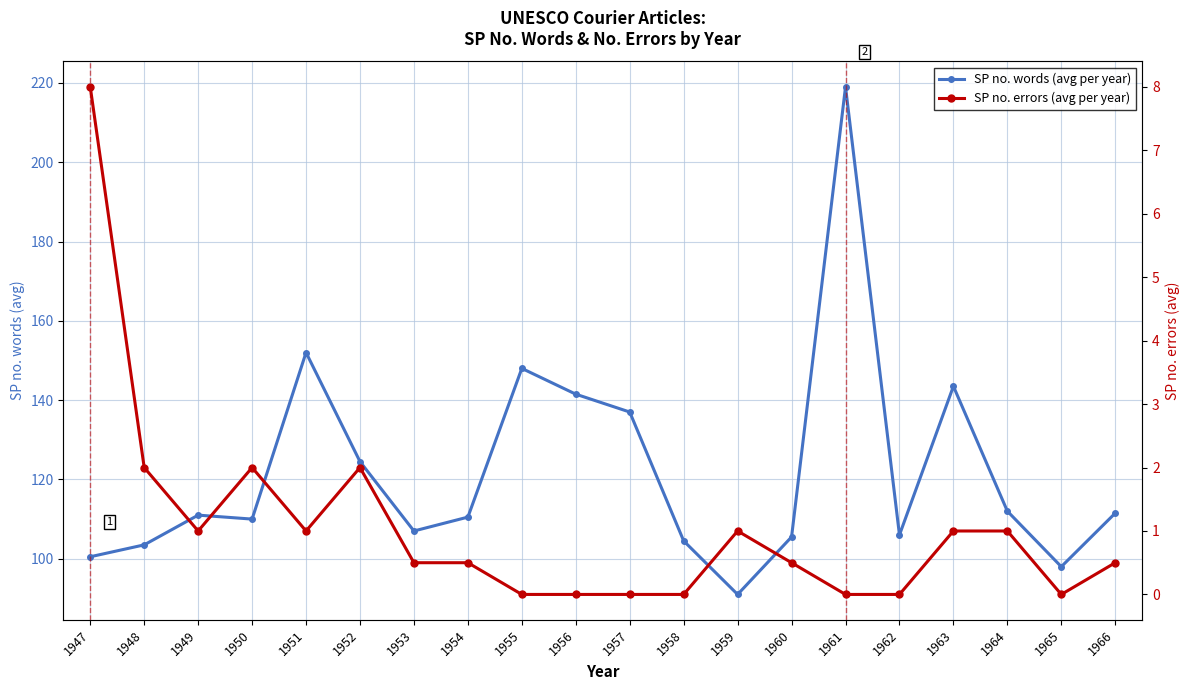

Reading left to right, list all the values displayed in this chart.

SP no. words (avg per year): 1947=100.5	1948=103.5	1949=111.0	1950=110.0	1951=152.0	1952=124.5	1953=107.0	1954=110.5	1955=148.0	1956=141.5	1957=137.0	1958=104.5	1959=91.0	1960=105.5	1961=219.0	1962=106.0	1963=143.5	1964=112.0	1965=98.0	1966=111.5
SP no. errors (avg per year): 1947=8.0	1948=2.0	1949=1.0	1950=2.0	1951=1.0	1952=2.0	1953=0.5	1954=0.5	1955=0.0	1956=0.0	1957=0.0	1958=0.0	1959=1.0	1960=0.5	1961=0.0	1962=0.0	1963=1.0	1964=1.0	1965=0.0	1966=0.5